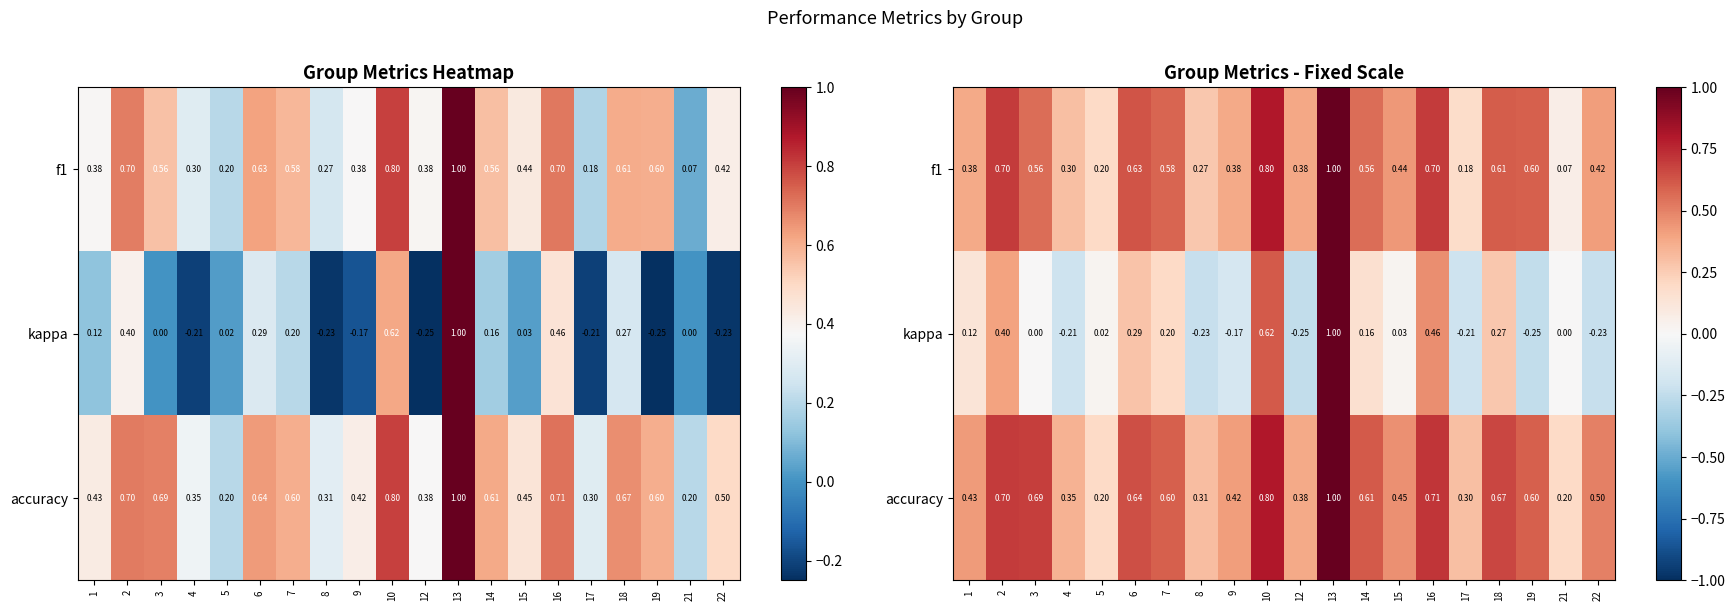

Between 5 and 21, which is larger?

5